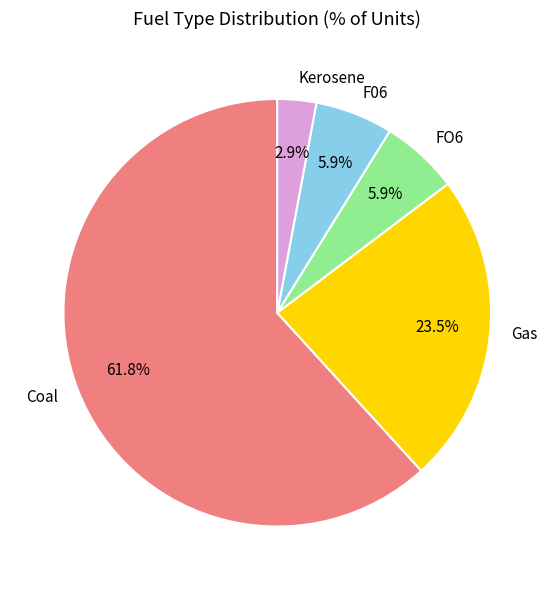

How many segments does this pie chart have?

5